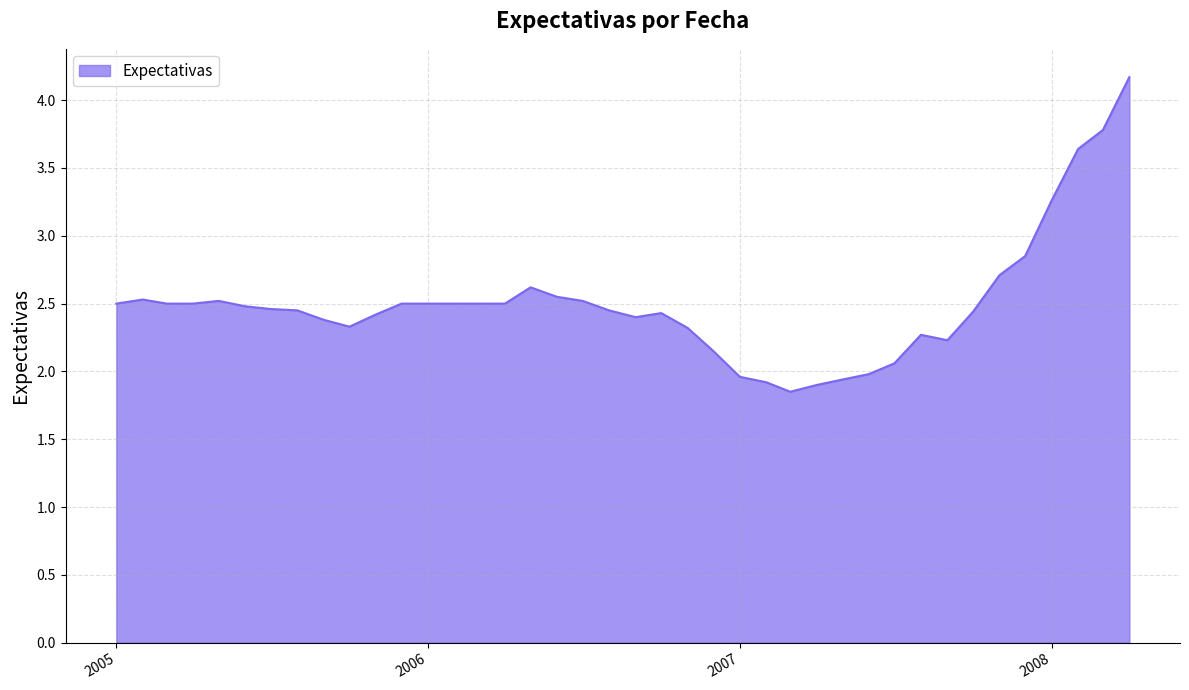

What is the greatest value displayed?

4.2